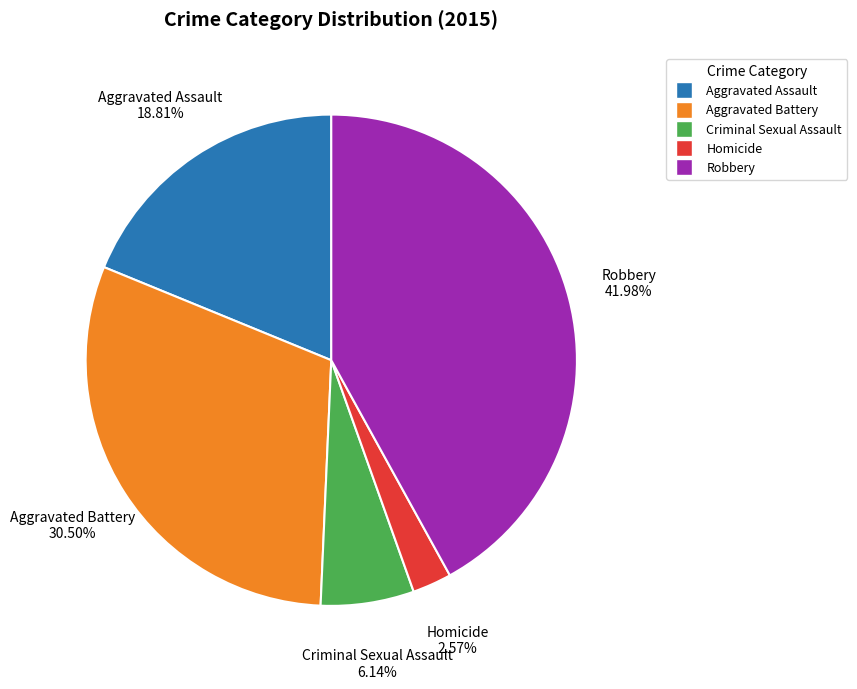

To the nearest percent, what is the difference between the Homicide and Aggravated Battery slice percentages?

28%